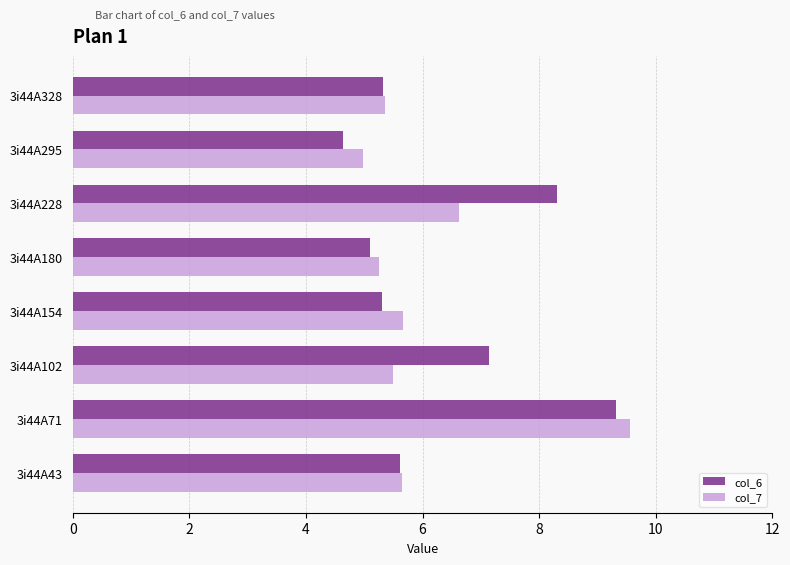

At which category is the sum across all series the highest?

3i44A71